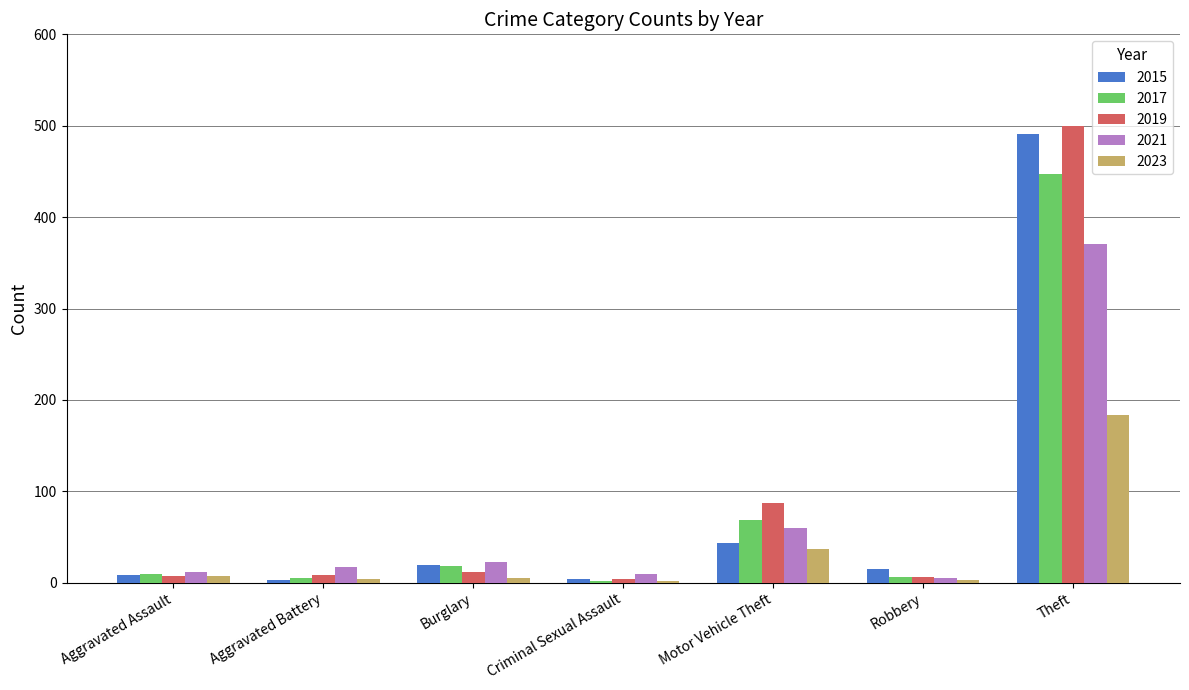

The 2019 series shows 4 at Criminal Sexual Assault. True or false?

True